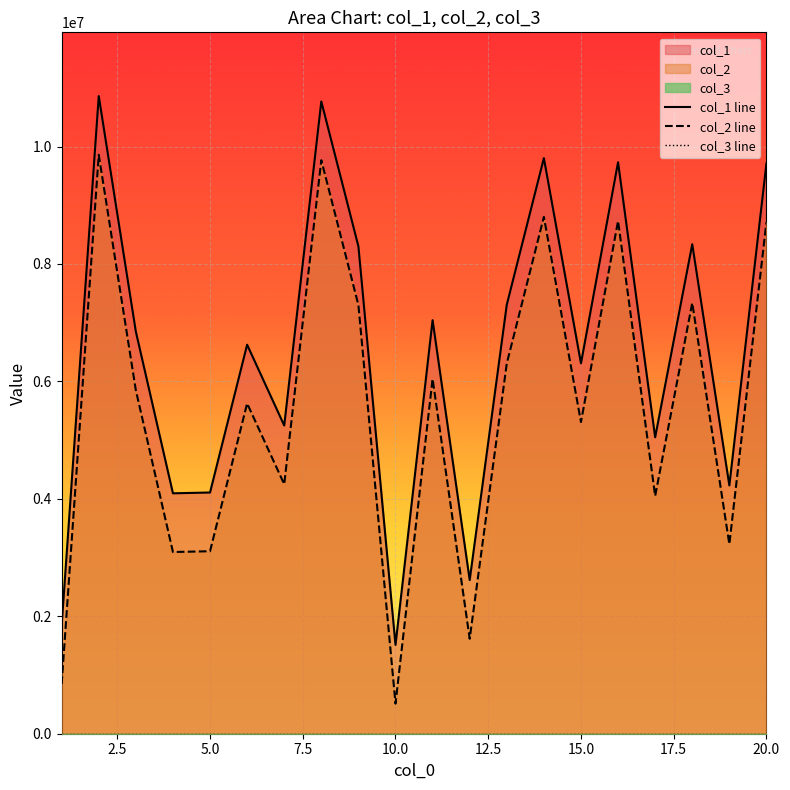

Which series has the largest range (max minus min)?

col_1 line